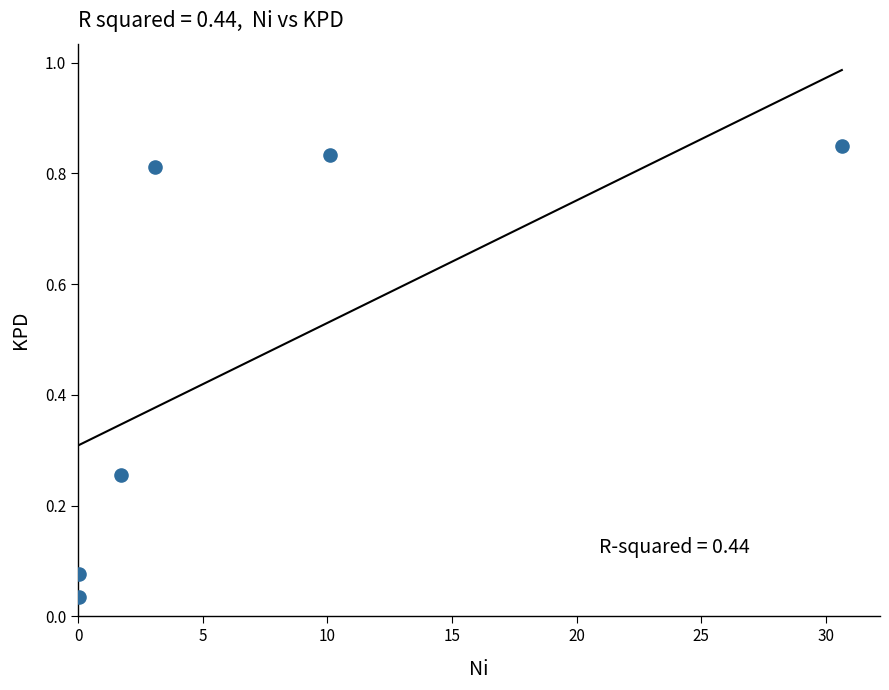

What is the average Y value?

0.5